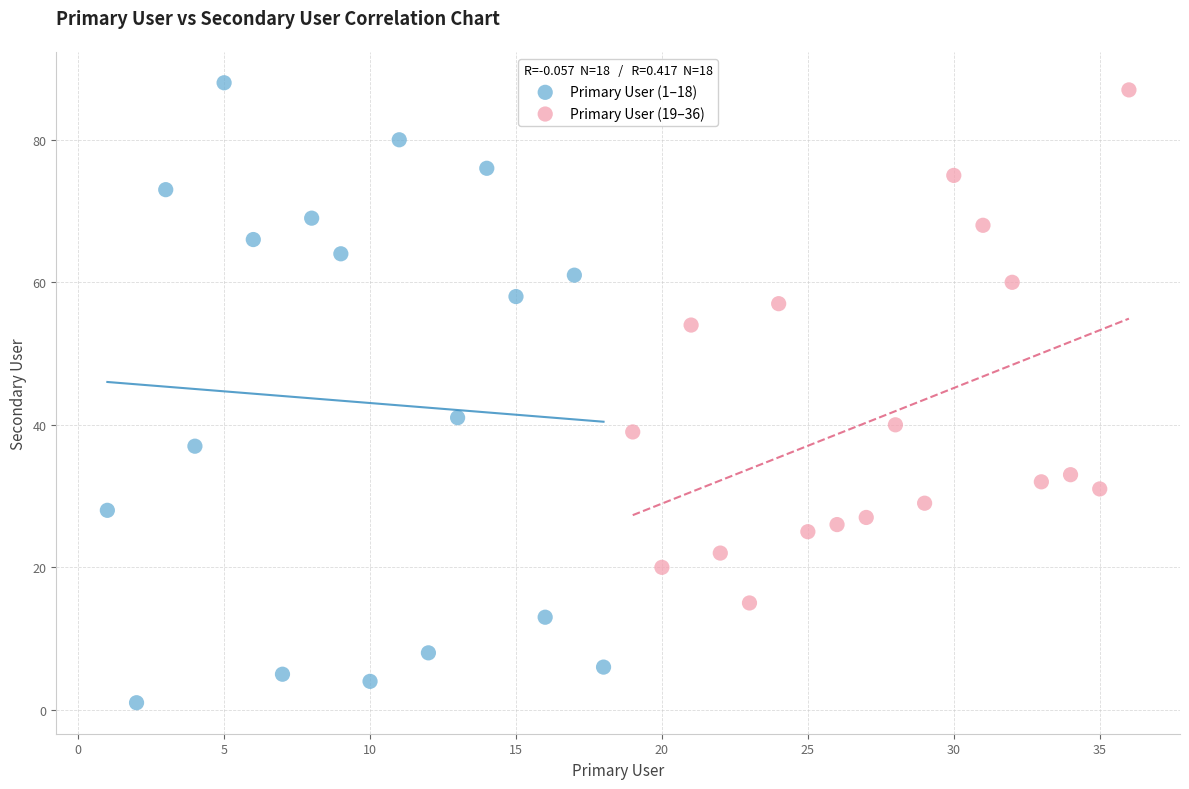

What are all the series names shown in the legend?

Primary User (1–18), Primary User (19–36)